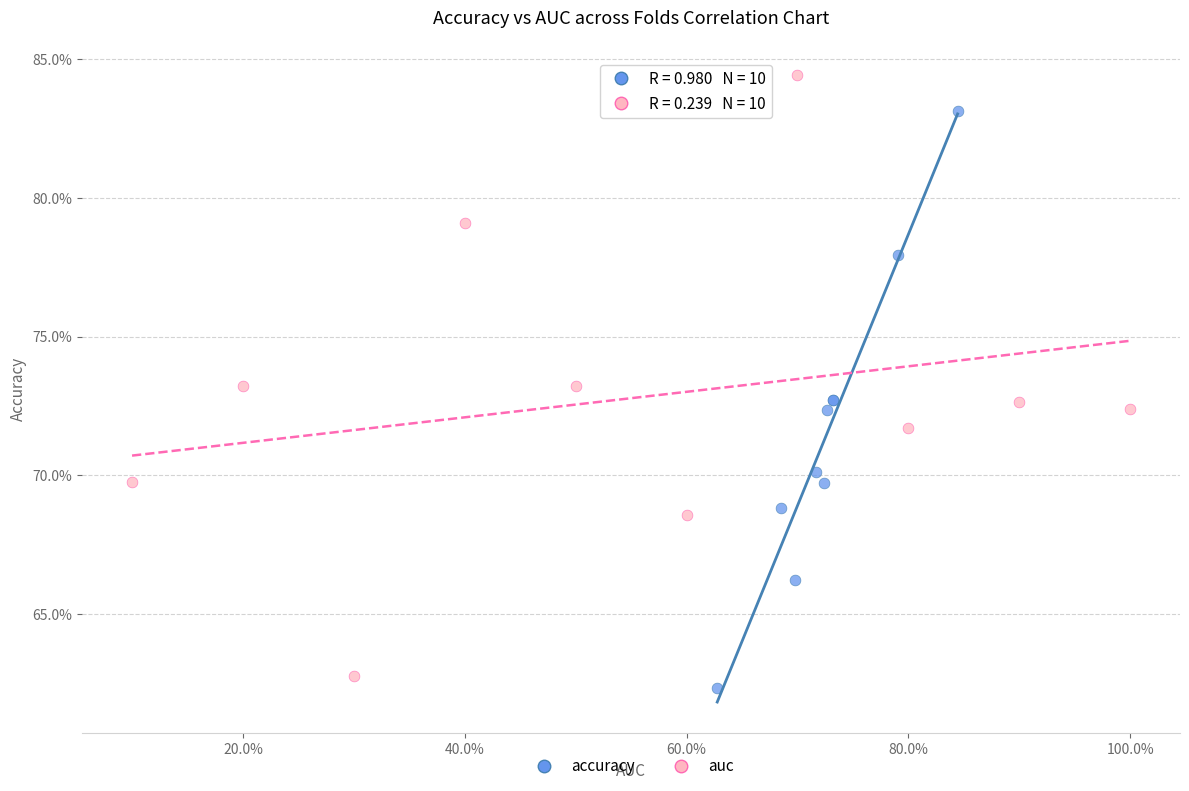

Which series contains the lowest Y value?

accuracy